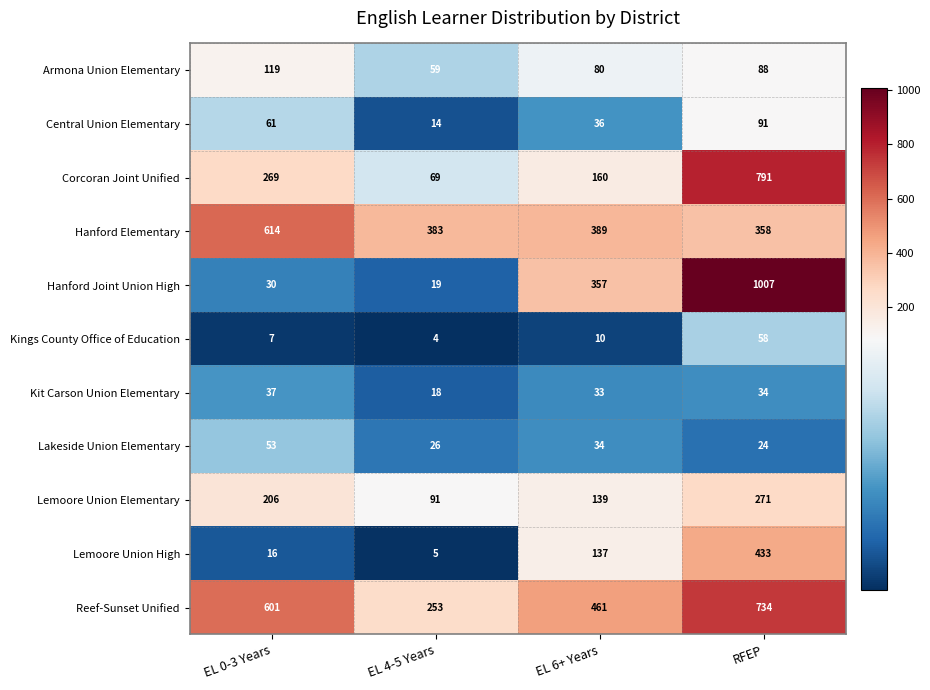

Which series has the largest total across all categories?

Reef-Sunset Unified